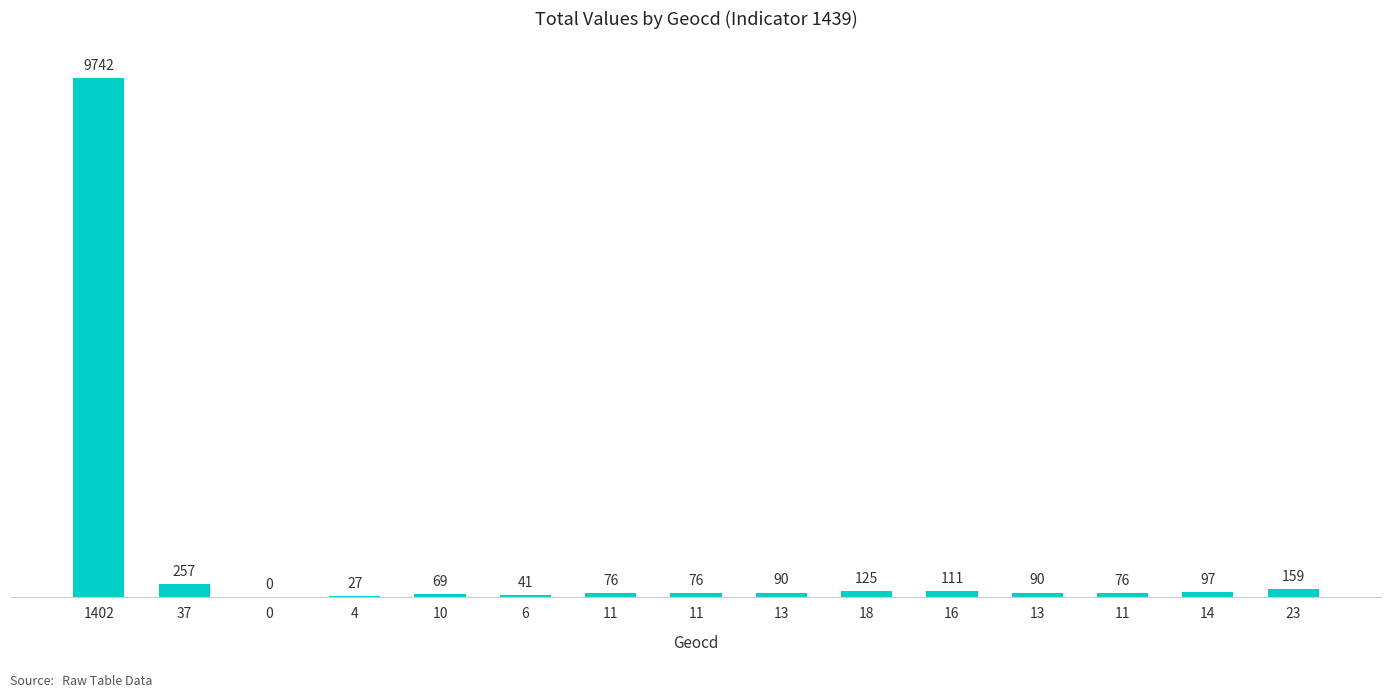

What is the value of the 11th bar from the left?

111